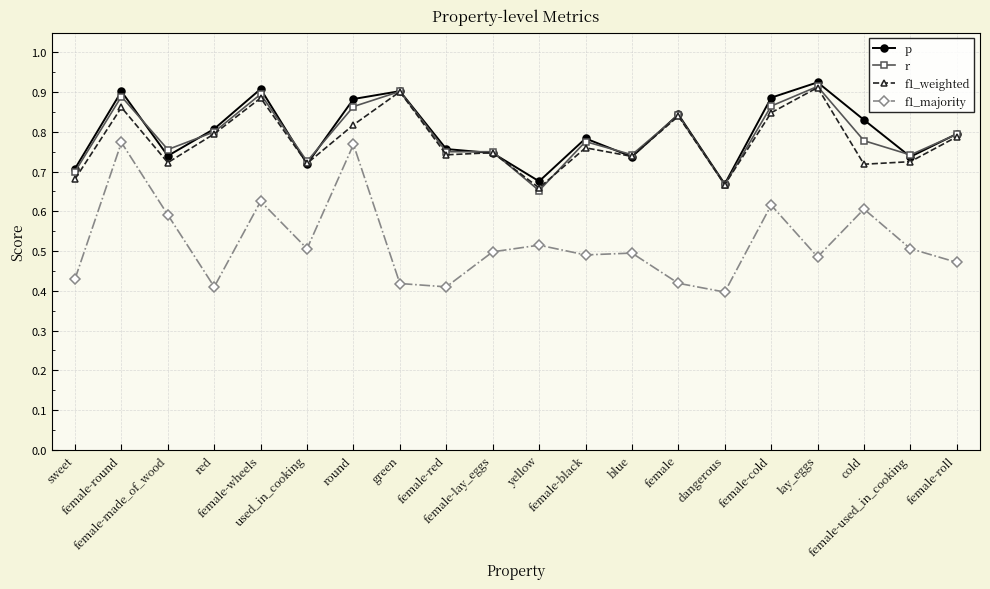

True or false: p has more than 2 points higher than both neighbors.

True